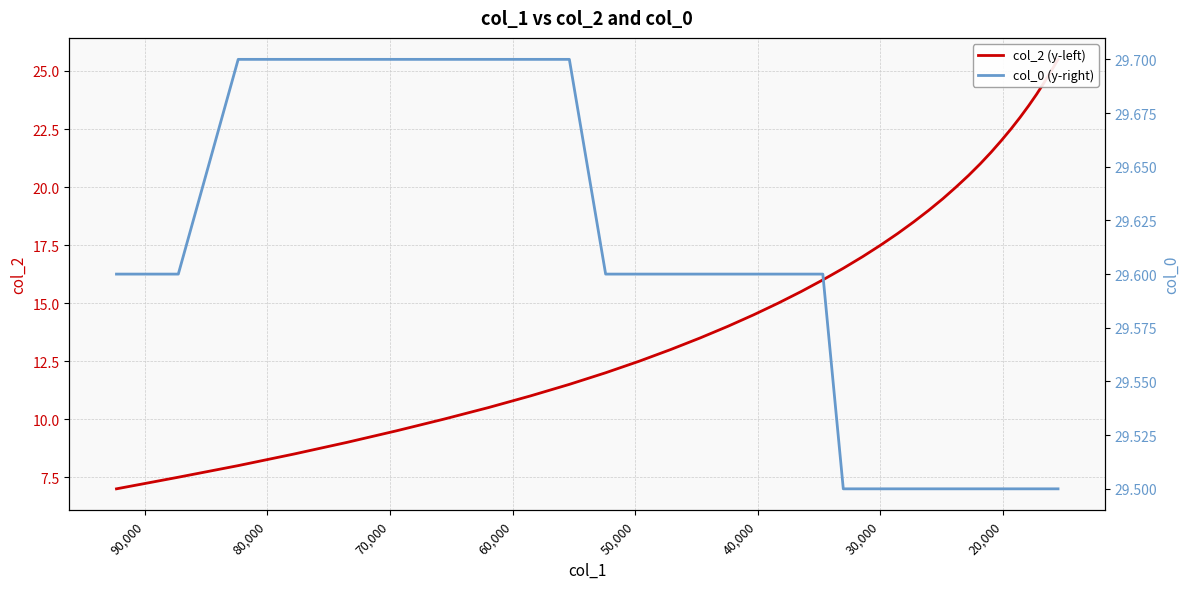

How many lines are shown in the chart?

2